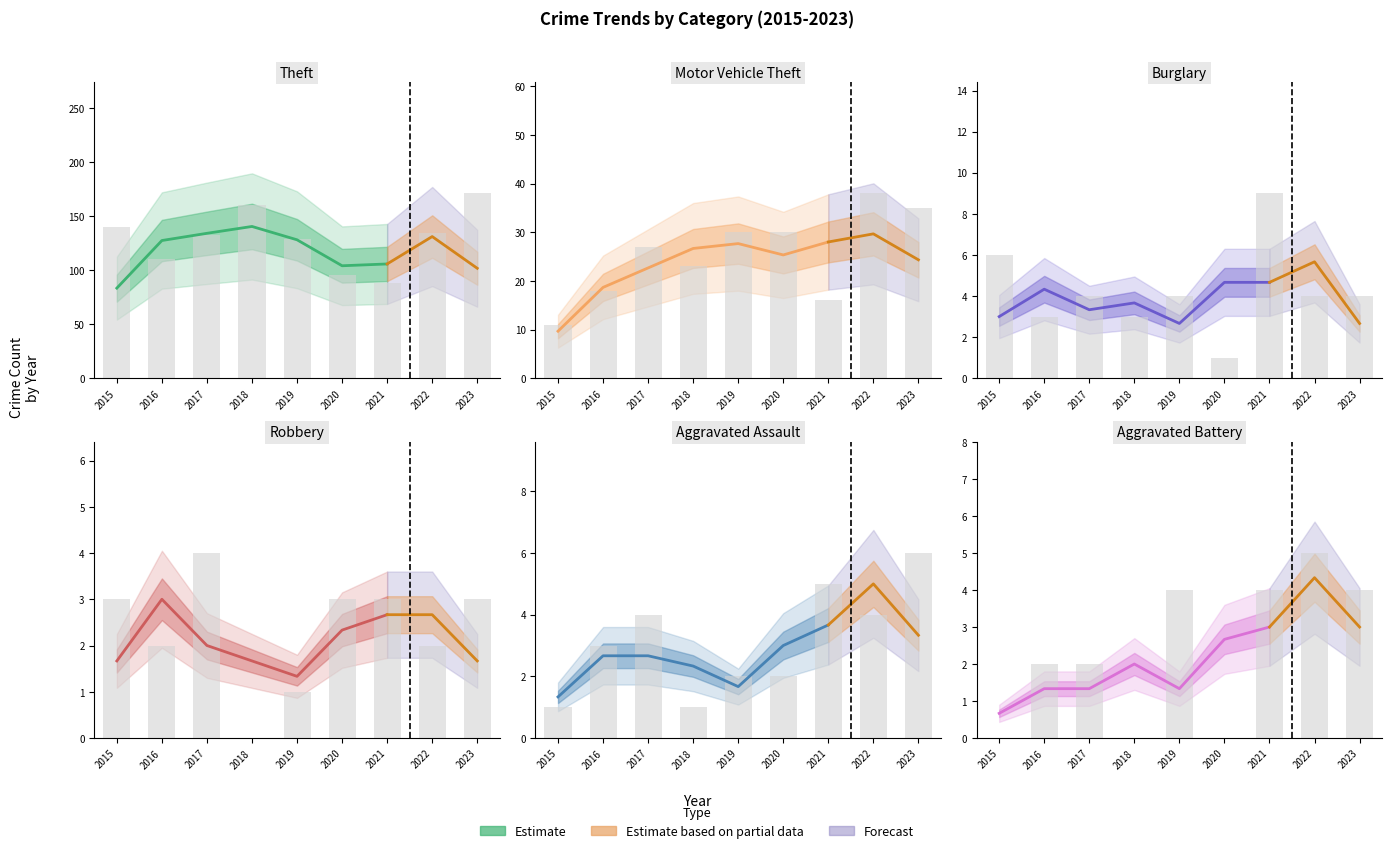

Reading left to right, extract all data points from this chart.

Theft: 2015=140	2016=110	2017=132	2018=160	2019=129	2020=95	2021=88	2022=134	2023=171
Motor Vehicle Theft: 2015=11	2016=18	2017=27	2018=23	2019=30	2020=30	2021=16	2022=38	2023=35
Burglary: 2015=6	2016=3	2017=4	2018=3	2019=4	2020=1	2021=9	2022=4	2023=4
Robbery: 2015=3	2016=2	2017=4	2018=0	2019=1	2020=3	2021=3	2022=2	2023=3
Aggravated Assault: 2015=1	2016=3	2017=4	2018=1	2019=2	2020=2	2021=5	2022=4	2023=6
Aggravated Battery: 2015=0	2016=2	2017=2	2018=0	2019=4	2020=0	2021=4	2022=5	2023=4